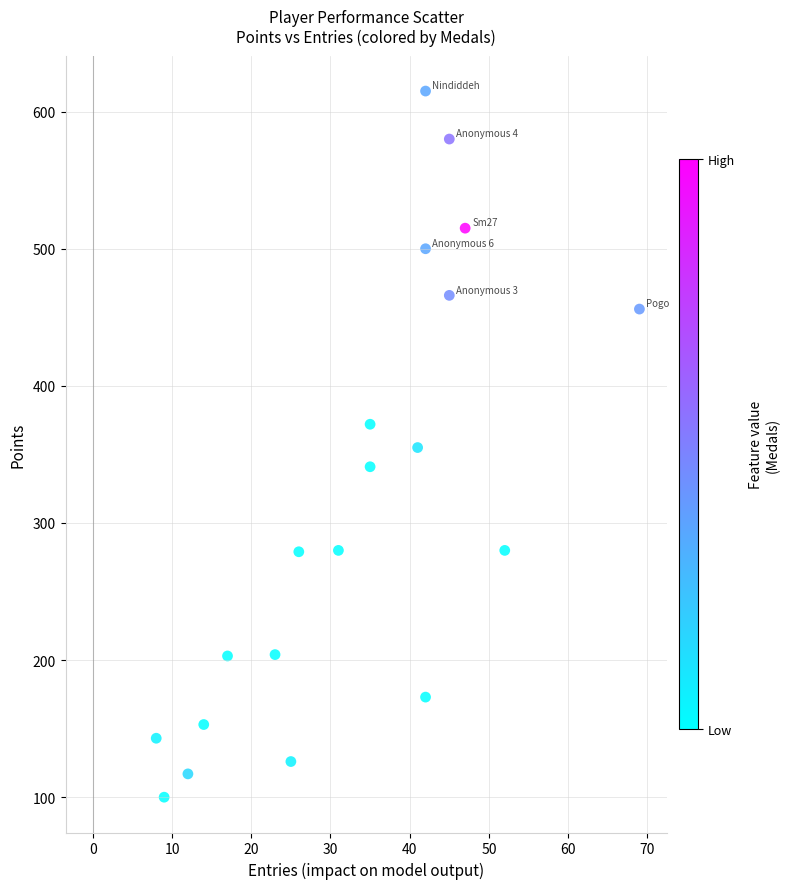

What is the range of Y values (max minus min)?

515